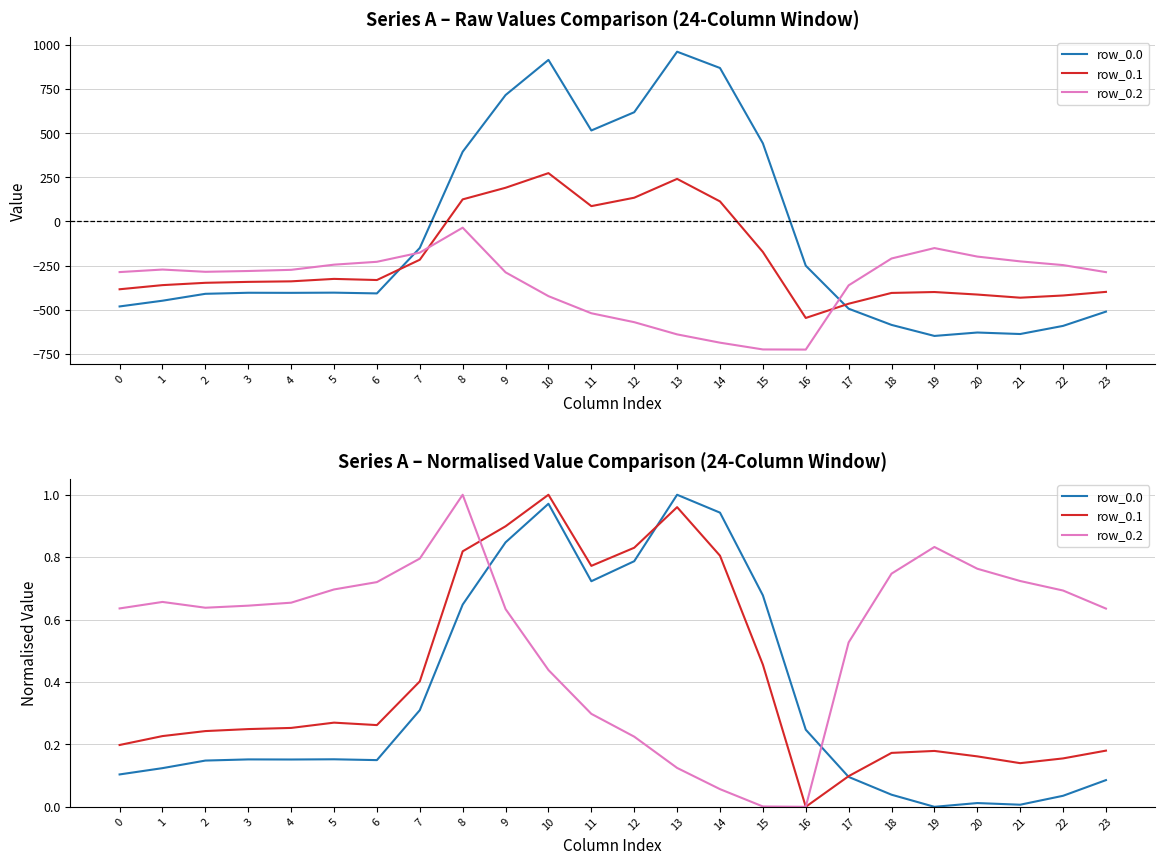

What is the maximum value for row_0.2?

1.0